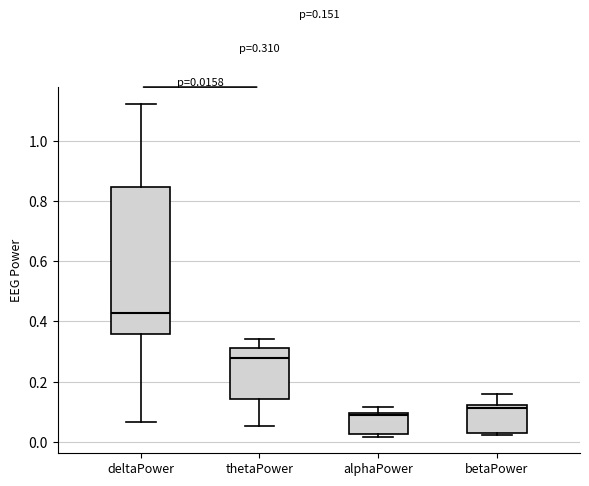

Which box has the highest median line?

deltaPower